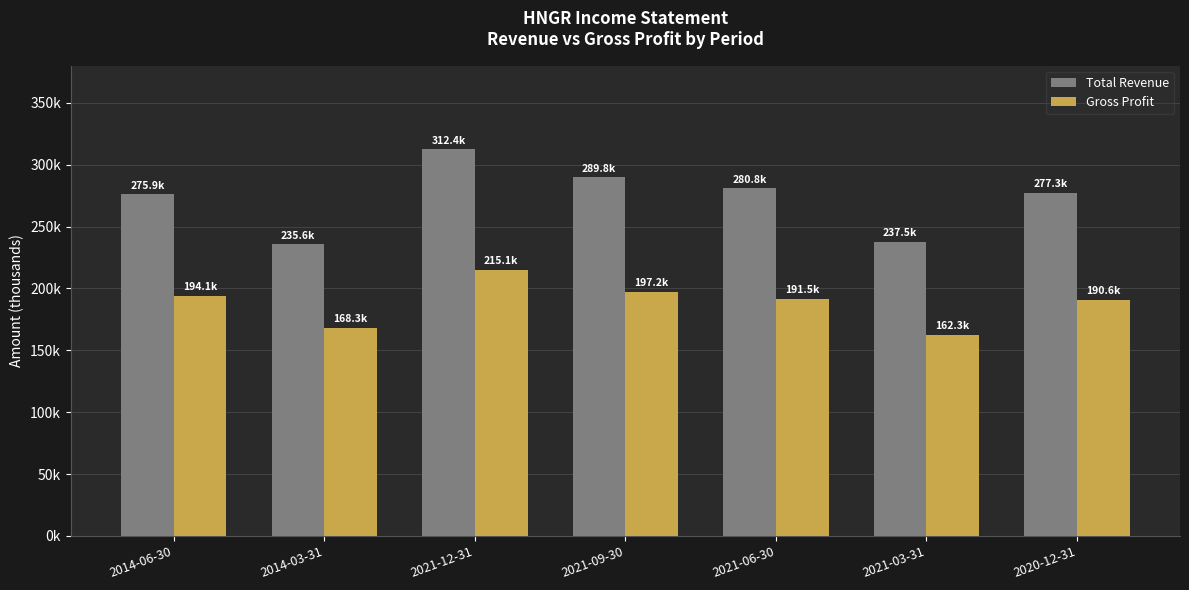

What are all the series names shown in the legend?

Total Revenue, Gross Profit